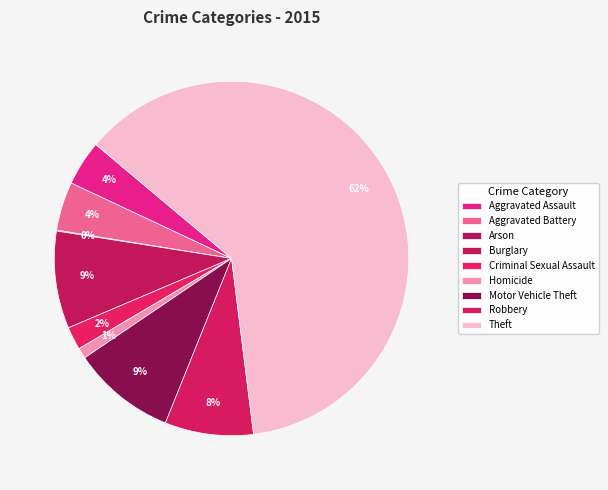

Which slice is the largest?

Theft